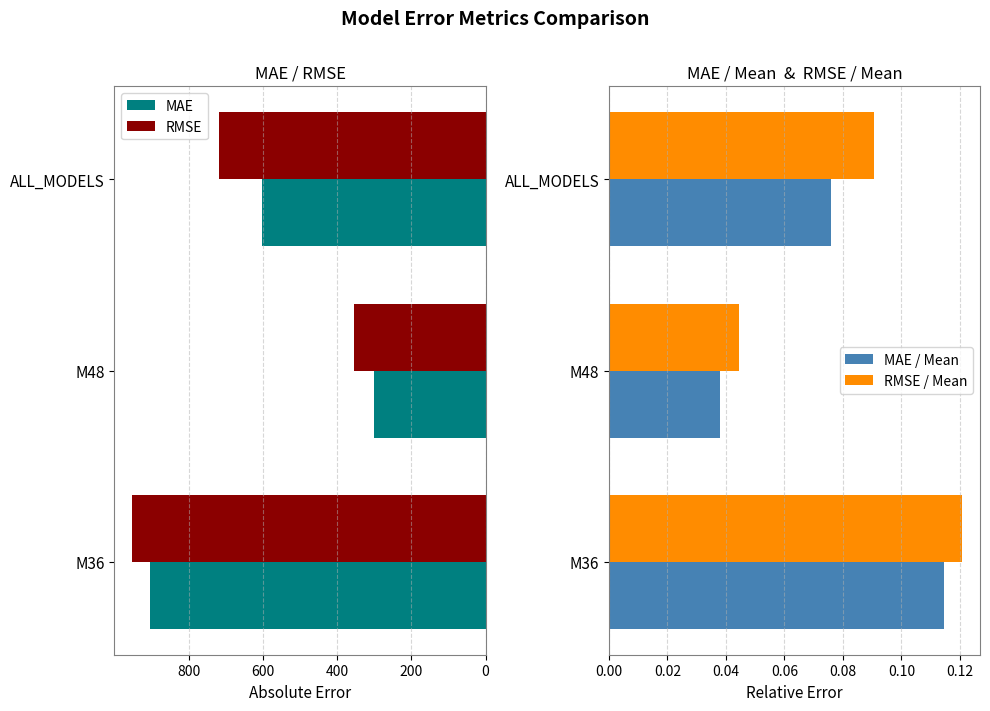

How many values in the MAE series are below 601?

1